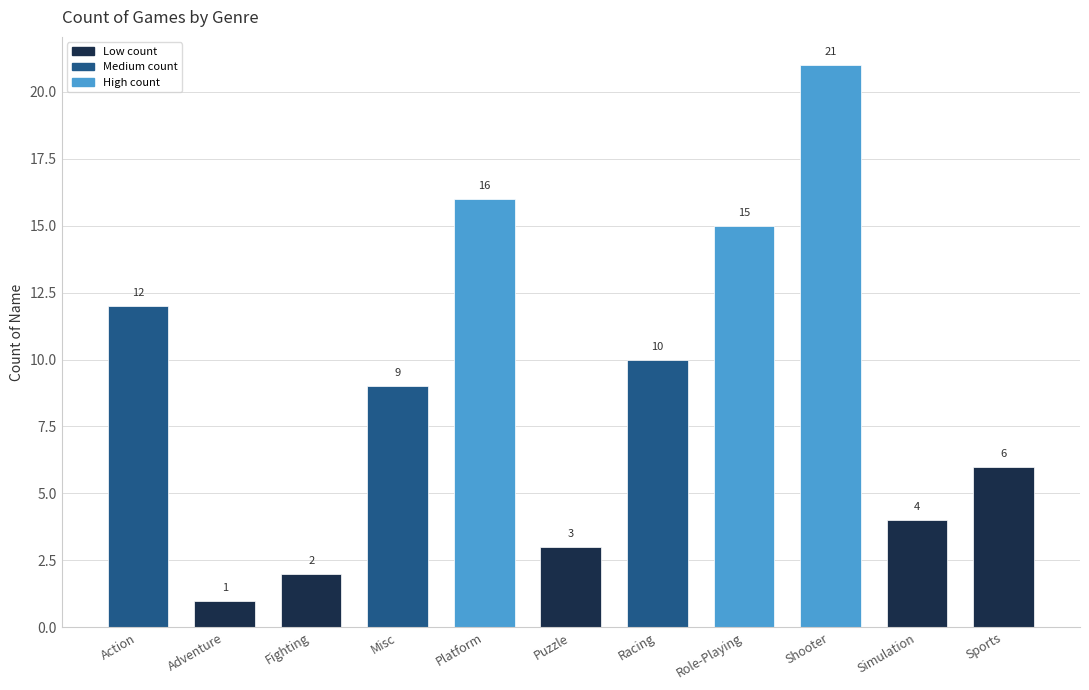

Reading left to right, transcribe all the data shown in this chart.

Action=12	Adventure=1	Fighting=2	Misc=9	Platform=16	Puzzle=3	Racing=10	Role-Playing=15	Shooter=21	Simulation=4	Sports=6